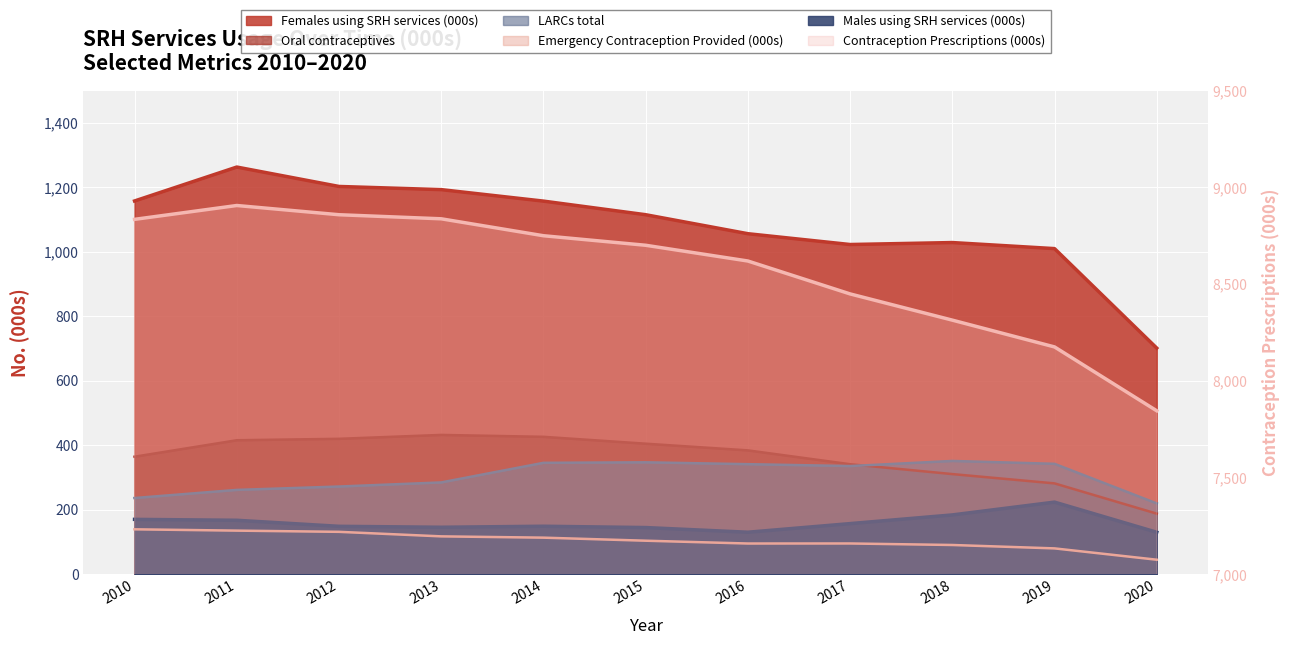

How many data points in Males using SRH services (000s) are less than 149?

4